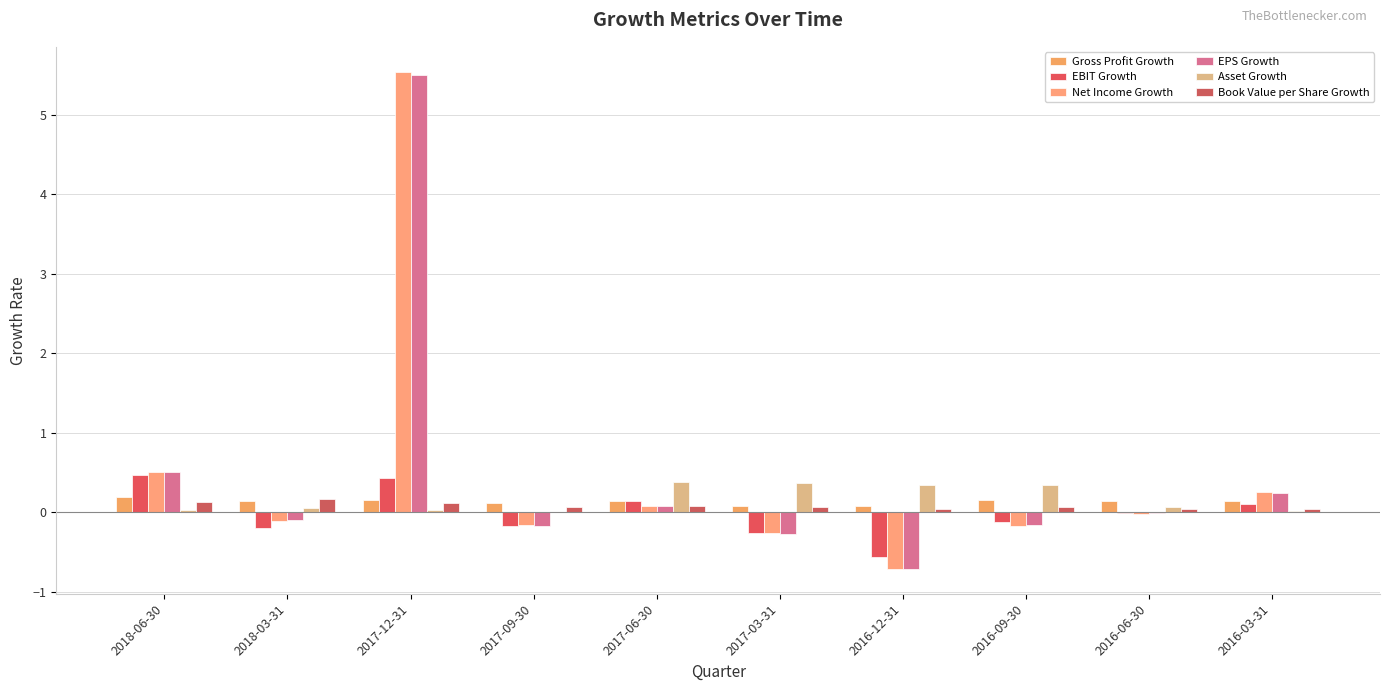

What are all the series names shown in the legend?

Gross Profit Growth, EBIT Growth, Net Income Growth, EPS Growth, Asset Growth, Book Value per Share Growth